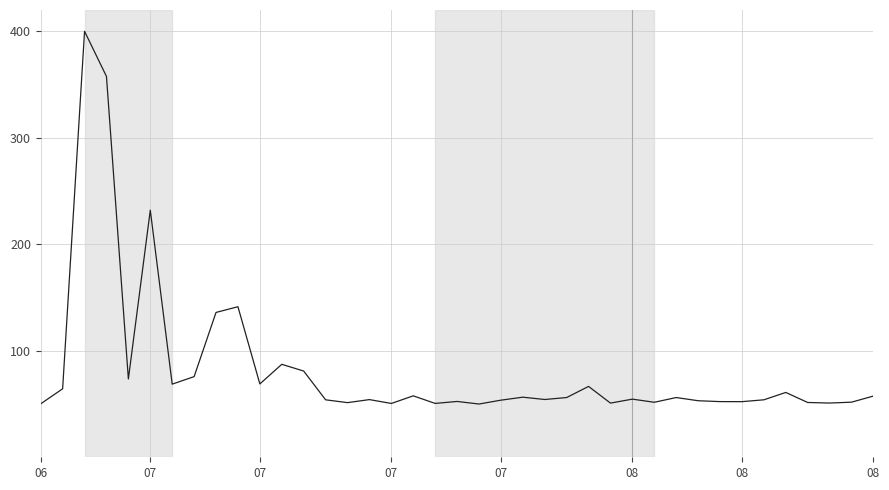

What is the maximum value shown in the chart?

400.0